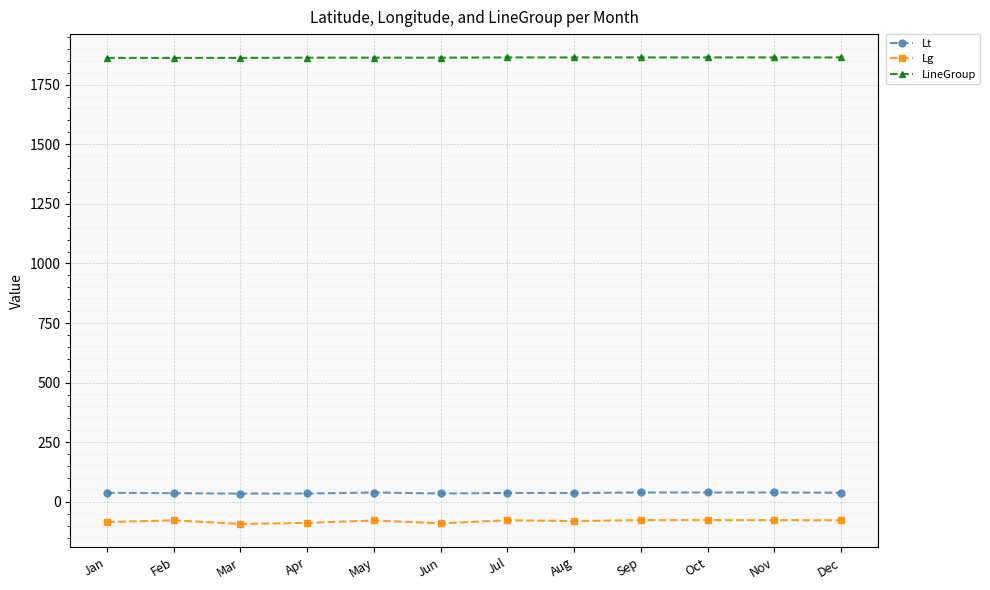

Is this an area chart (filled region under the line)?

No